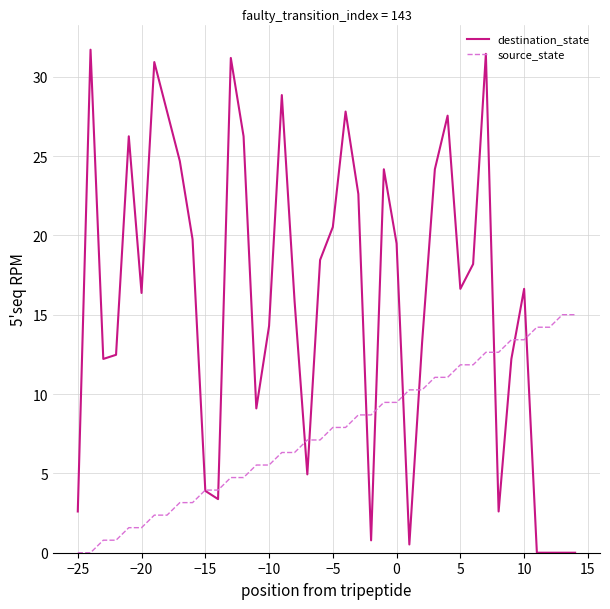

Which series has the largest total across all categories?

destination_state